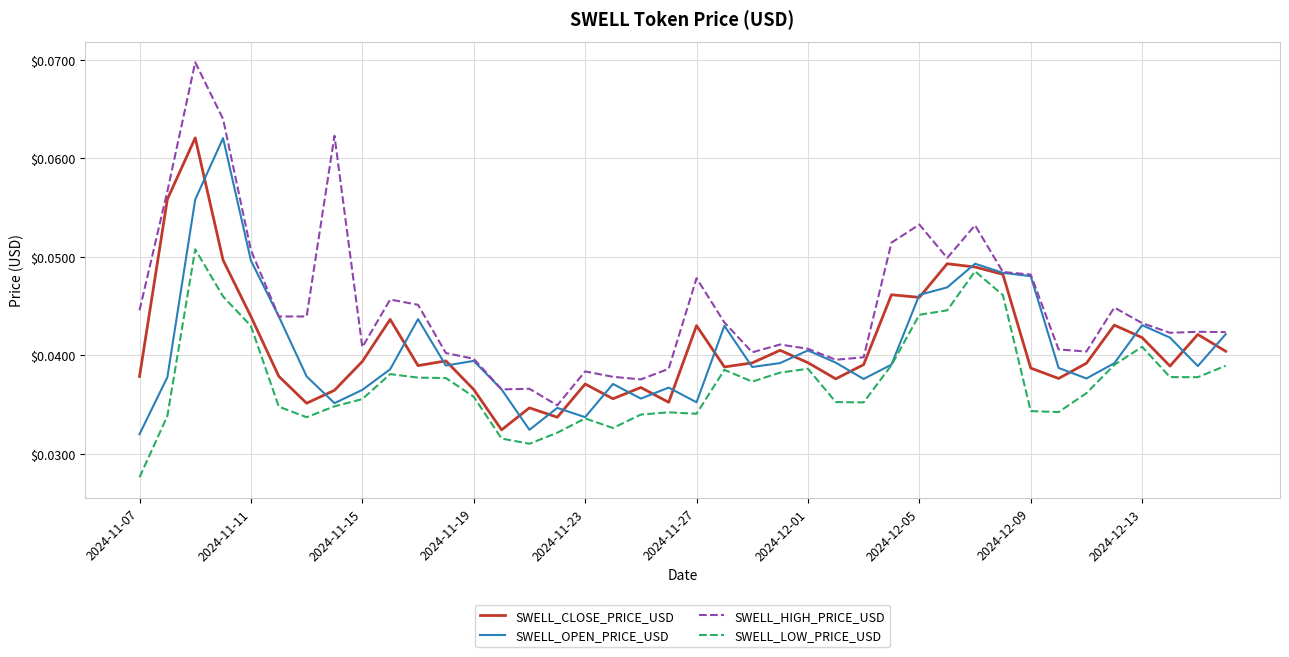

True or false: SWELL_HIGH_PRICE_USD and SWELL_LOW_PRICE_USD intersect in this chart.

False